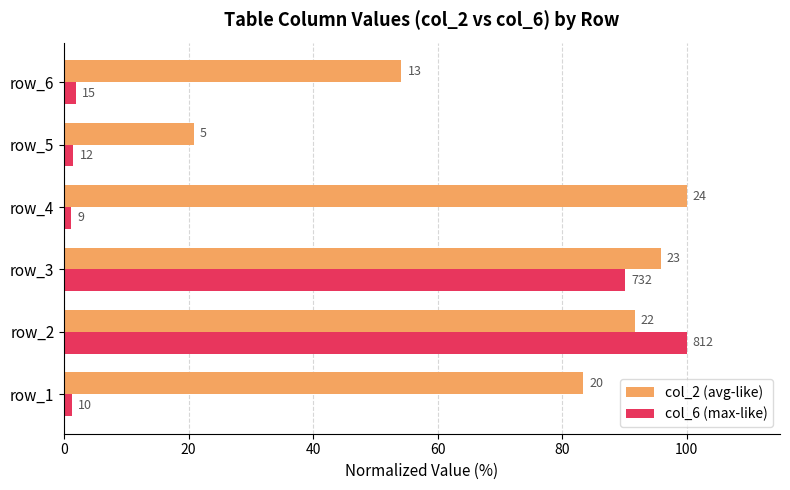

What are all the series names shown in the legend?

col_2 (avg-like), col_6 (max-like)